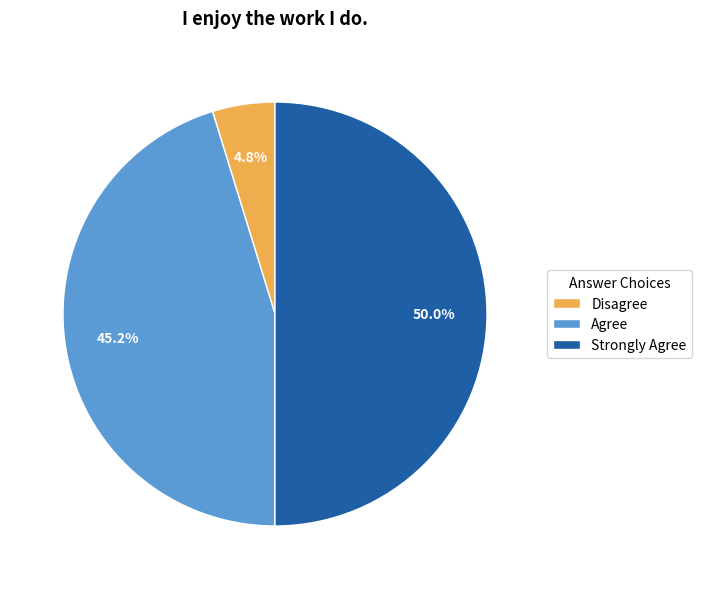

Count the number of slices in the pie.

3